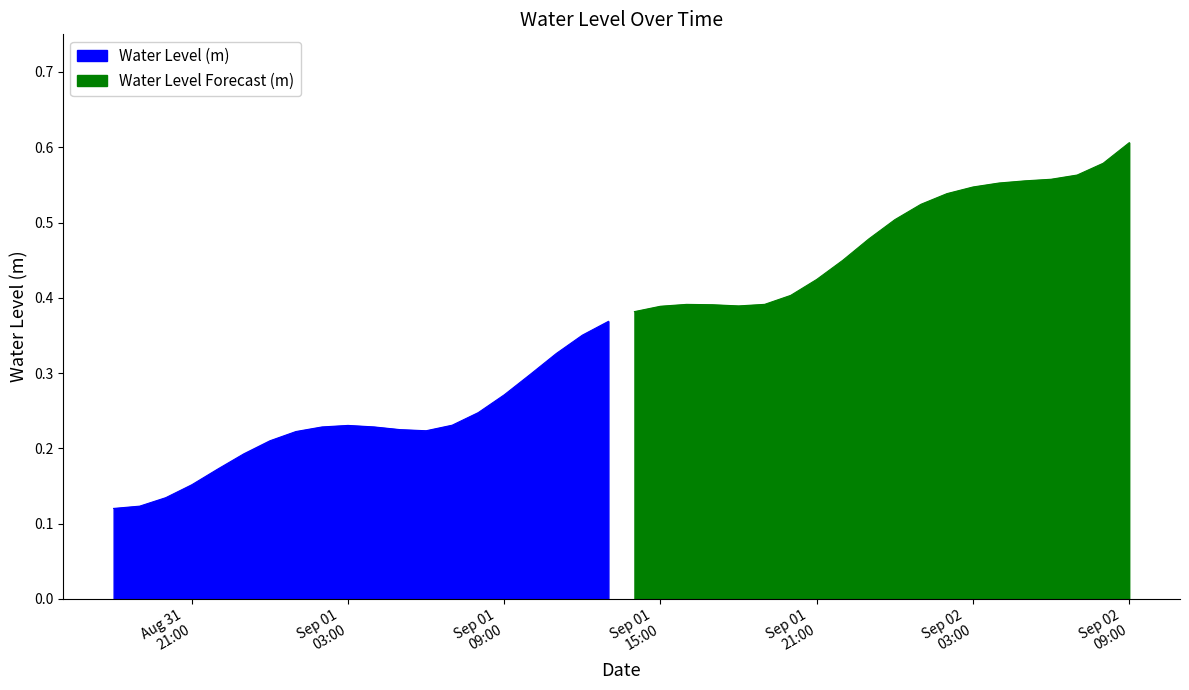

List the labels in order of value, largest first.

2024-09-02 09:00:00, 2024-09-02 08:00:00, 2024-09-02 07:00:00, 2024-09-02 06:00:00, 2024-09-02 05:00:00, 2024-09-02 04:00:00, 2024-09-02 03:00:00, 2024-09-02 02:00:00, 2024-09-02 01:00:00, 2024-09-02 00:00:00, 2024-09-01 23:00:00, 2024-09-01 22:00:00, 2024-09-01 21:00:00, 2024-09-01 20:00:00, 2024-09-01 19:00:00, 2024-09-01 16:00:00, 2024-09-01 17:00:00, 2024-09-01 18:00:00, 2024-09-01 15:00:00, 2024-09-01 14:00:00, 2024-09-01 13:00:00, 2024-09-01 12:00:00, 2024-09-01 11:00:00, 2024-09-01 10:00:00, 2024-09-01 09:00:00, 2024-09-01 08:00:00, 2024-09-01 07:00:00, 2024-09-01 03:00:00, 2024-09-01 04:00:00, 2024-09-01 02:00:00, 2024-09-01 05:00:00, 2024-09-01 06:00:00, 2024-09-01 01:00:00, 2024-09-01 00:00:00, 2024-08-31 23:00:00, 2024-08-31 22:00:00, 2024-08-31 21:00:00, 2024-08-31 20:00:00, 2024-08-31 19:00:00, 2024-08-31 18:00:00